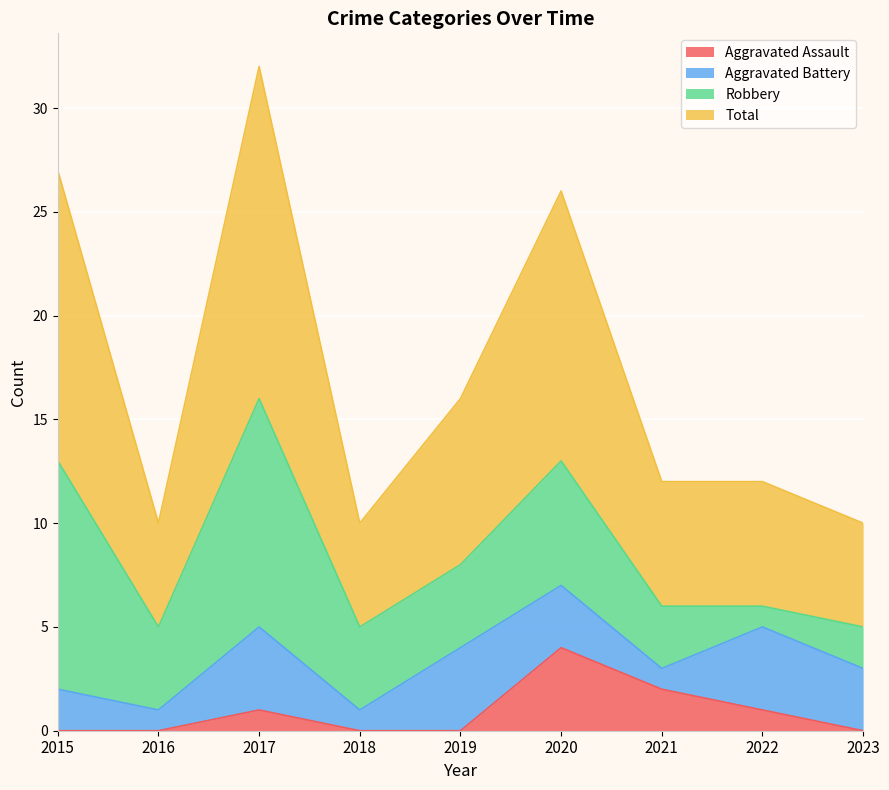

True or false: Total and Aggravated Assault intersect in this chart.

False